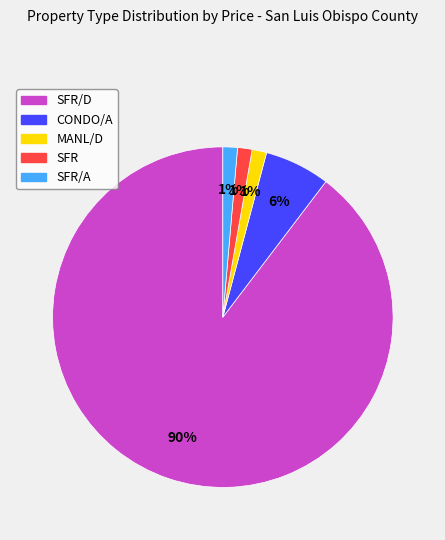

Does any single category account for the majority?

Yes